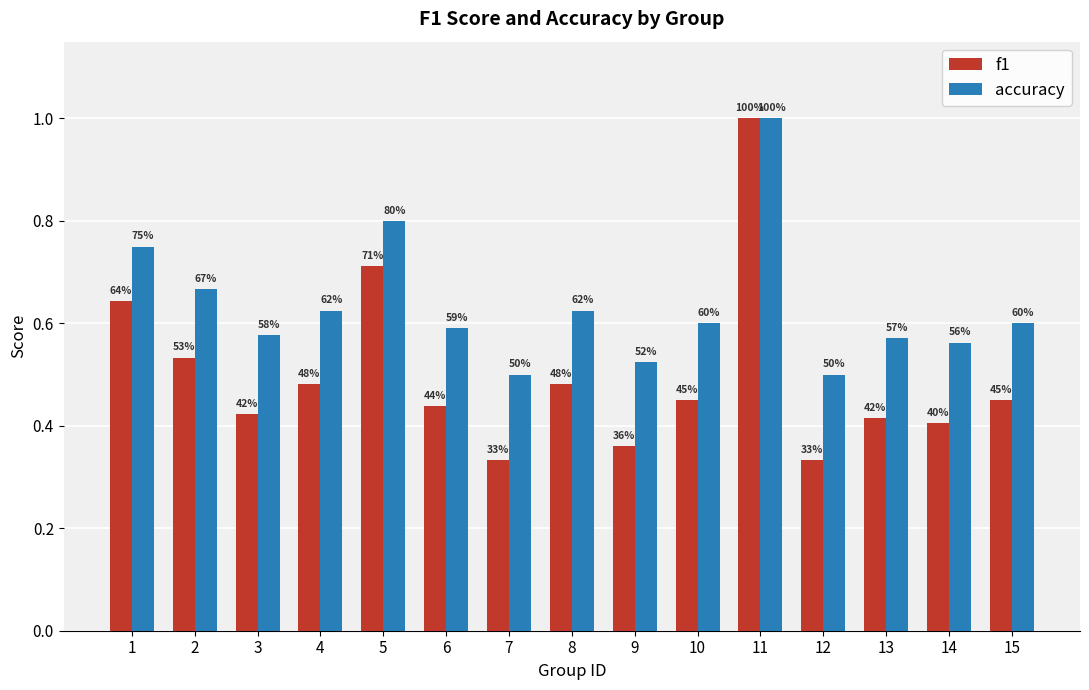

At 1, list the series in order from largest to smallest.

accuracy, f1